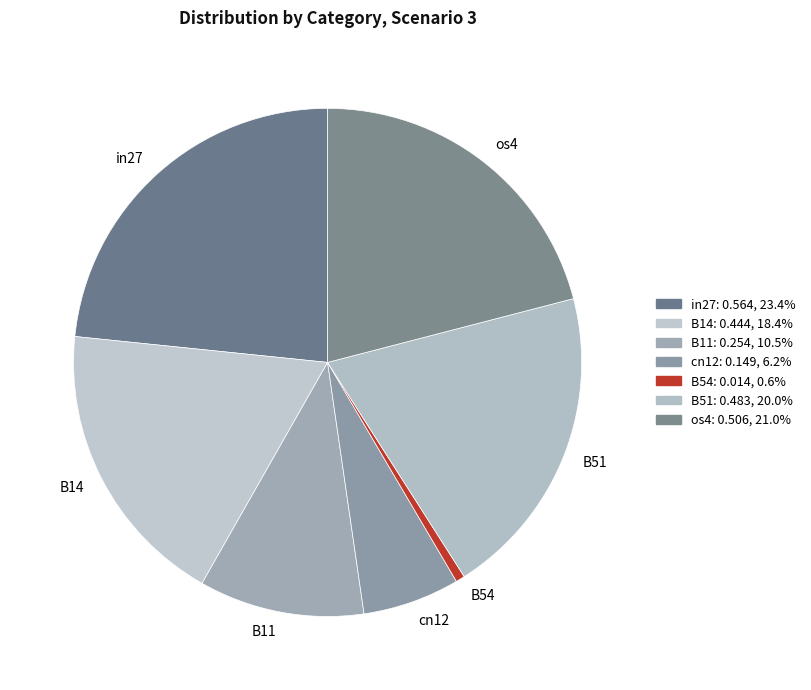

Is there any slice that represents more than half of the pie?

No